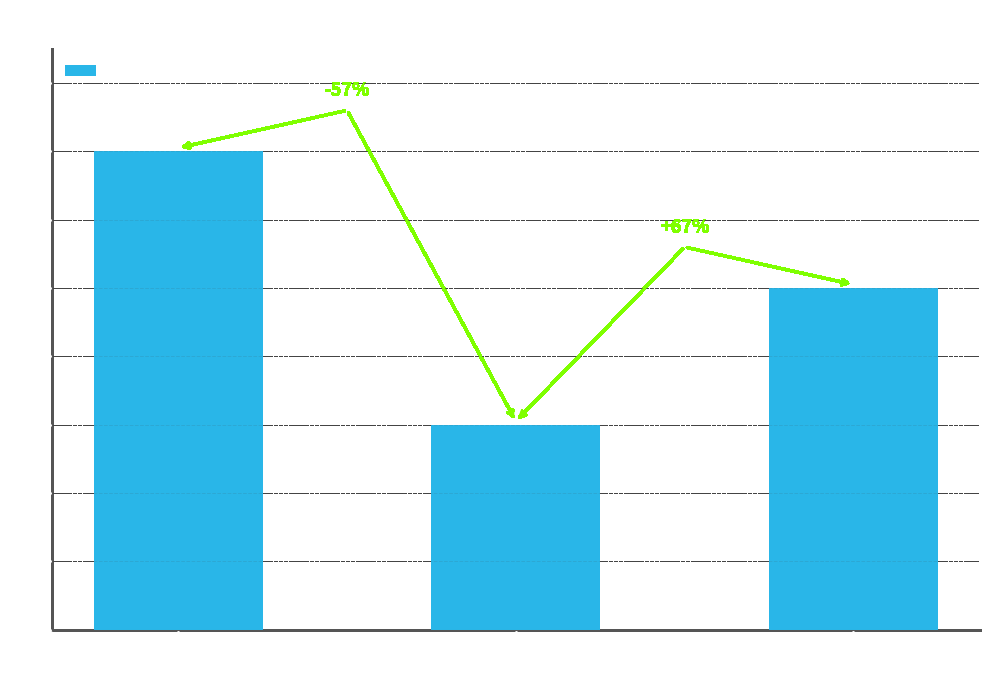

What is the approximate value at 5?

5